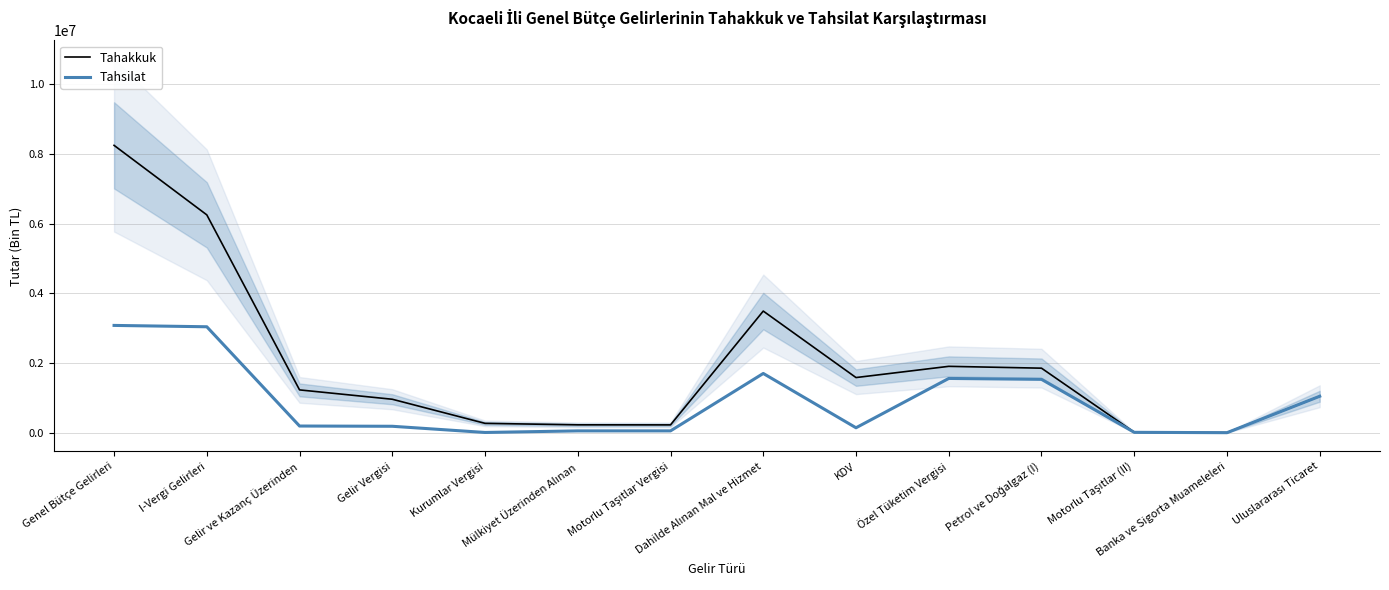

Which series has the largest total across all categories?

Tahakkuk